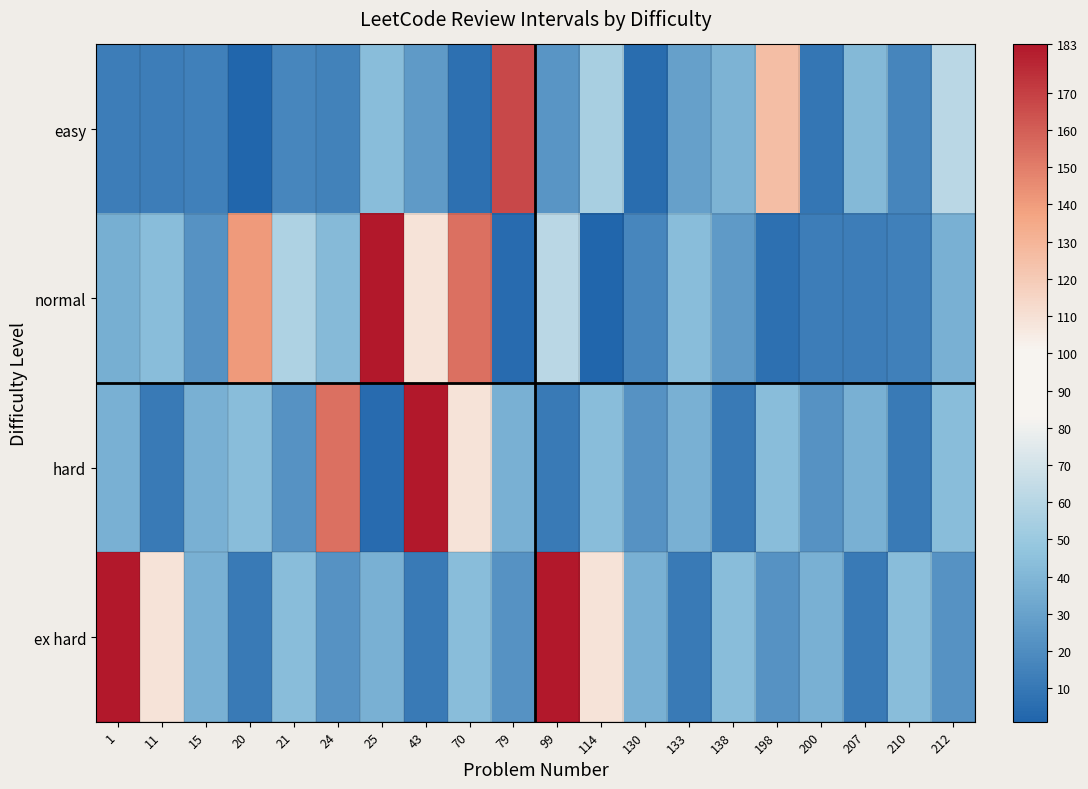

How many categories are shown in the chart?

20